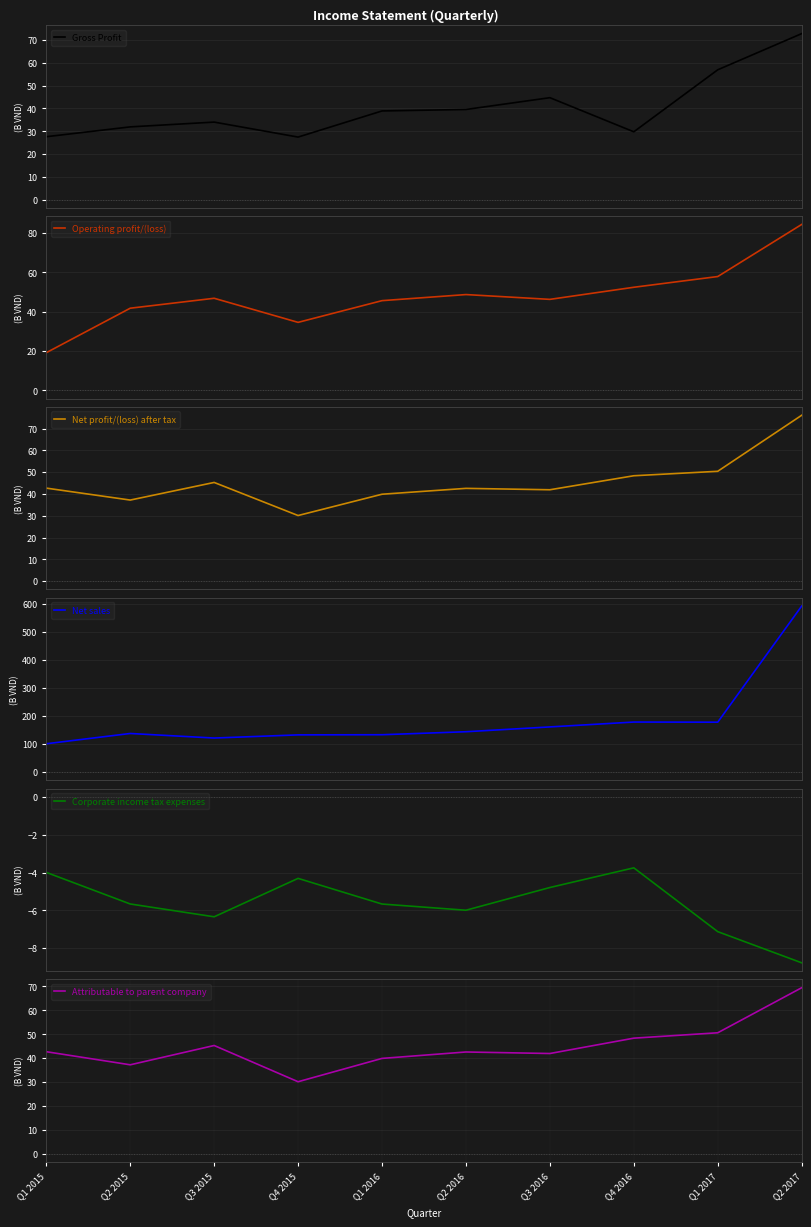

Which series has the widest spread of values?

Net sales